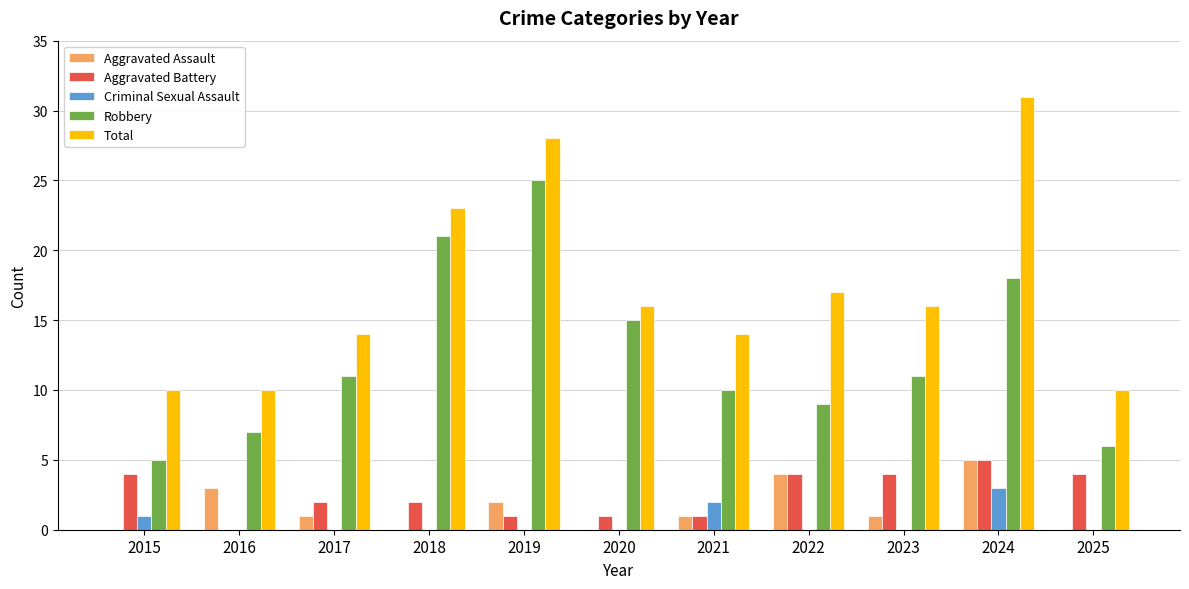

Is the value of Total at 2018 greater than the value of Robbery at 2022?

Yes